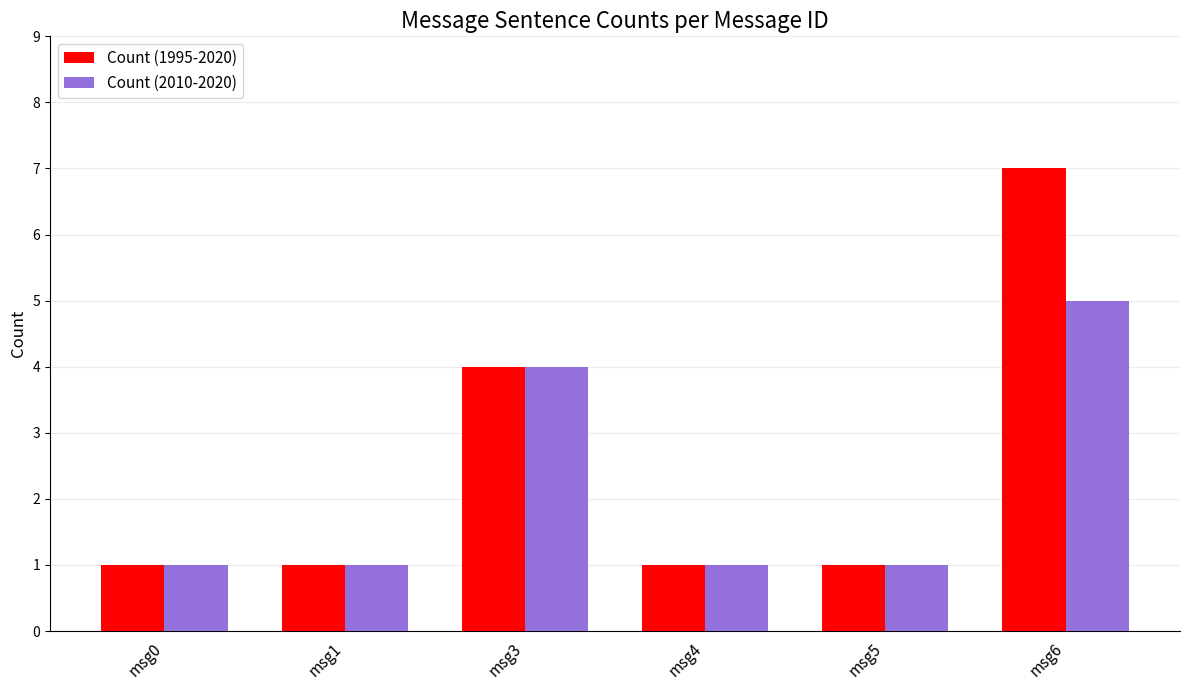

Between msg3 and msg6, which series saw the biggest shift?

Count (1995-2020)